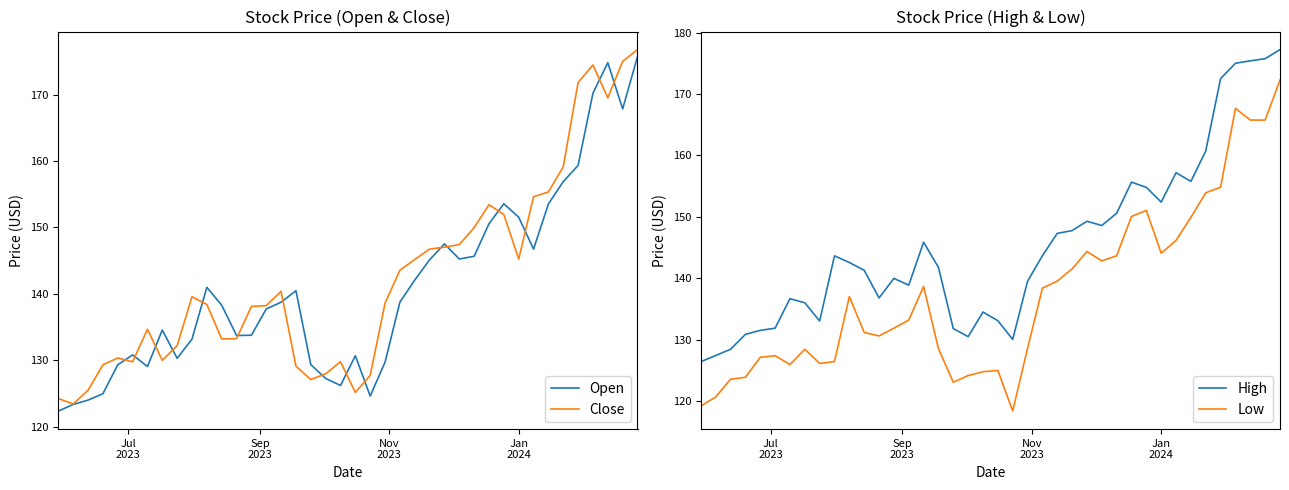

How many data points does each series have?

40